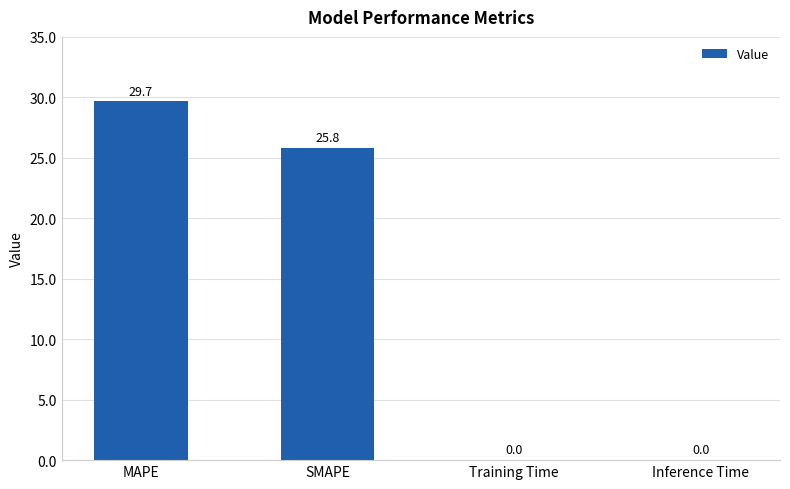

What is the maximum value shown in the chart?

29.7